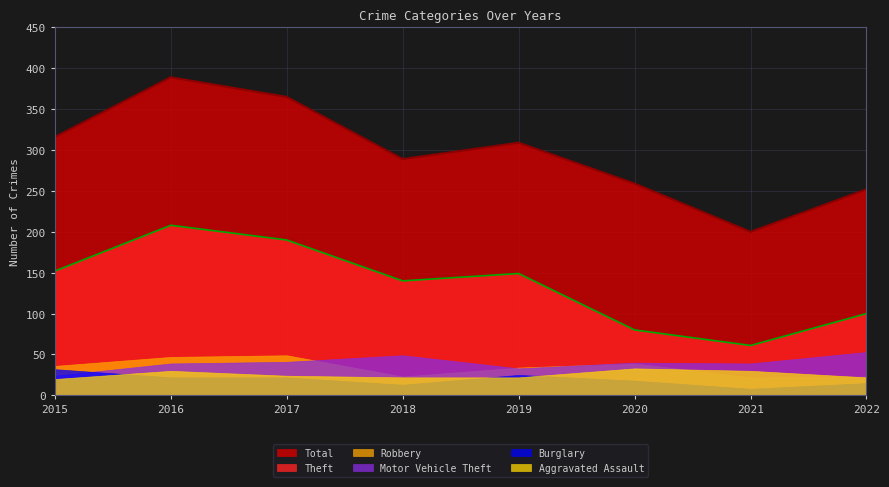

True or false: Motor Vehicle Theft and Theft cross at least once.

False